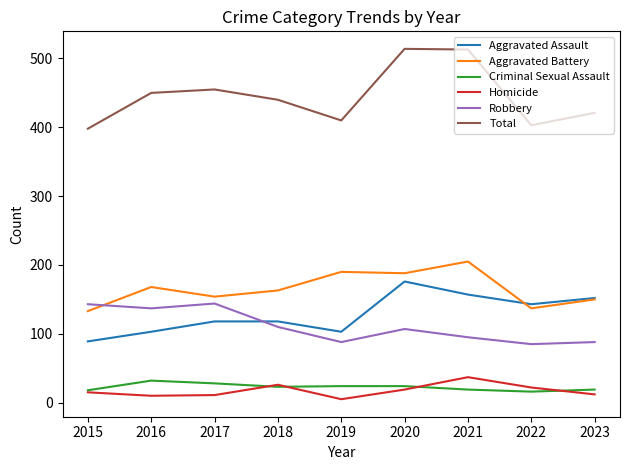

True or false: Criminal Sexual Assault and Total intersect in this chart.

False